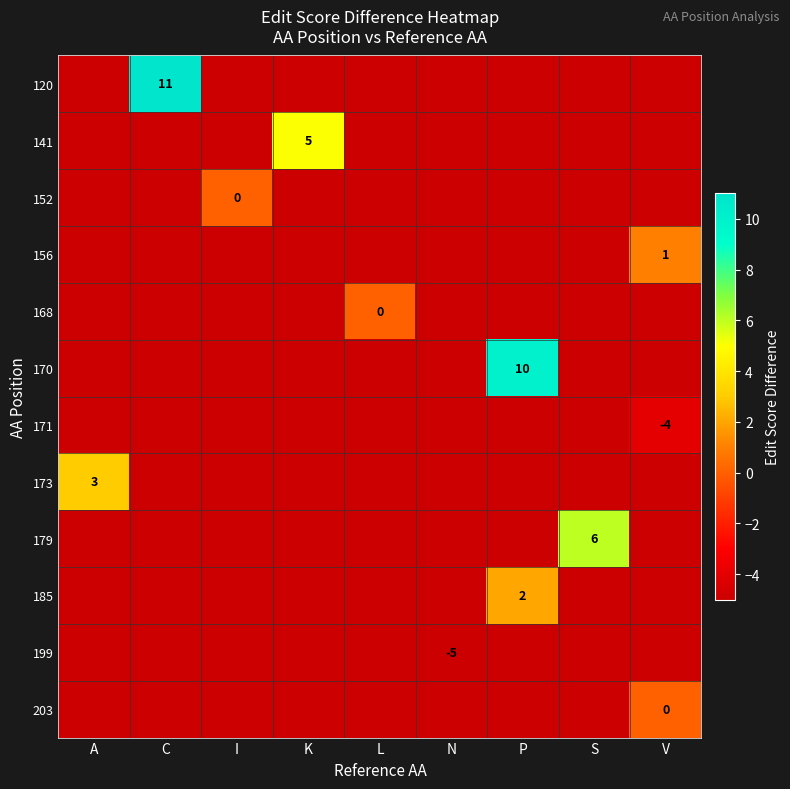

At P, list the series in order from smallest to largest.

120, 141, 152, 156, 168, 170, 171, 173, 179, 185, 199, 203